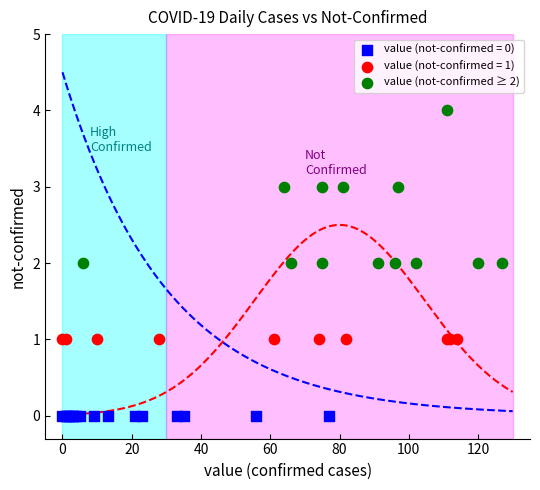

Which series contains the highest Y value?

value (not-confirmed ≥ 2)